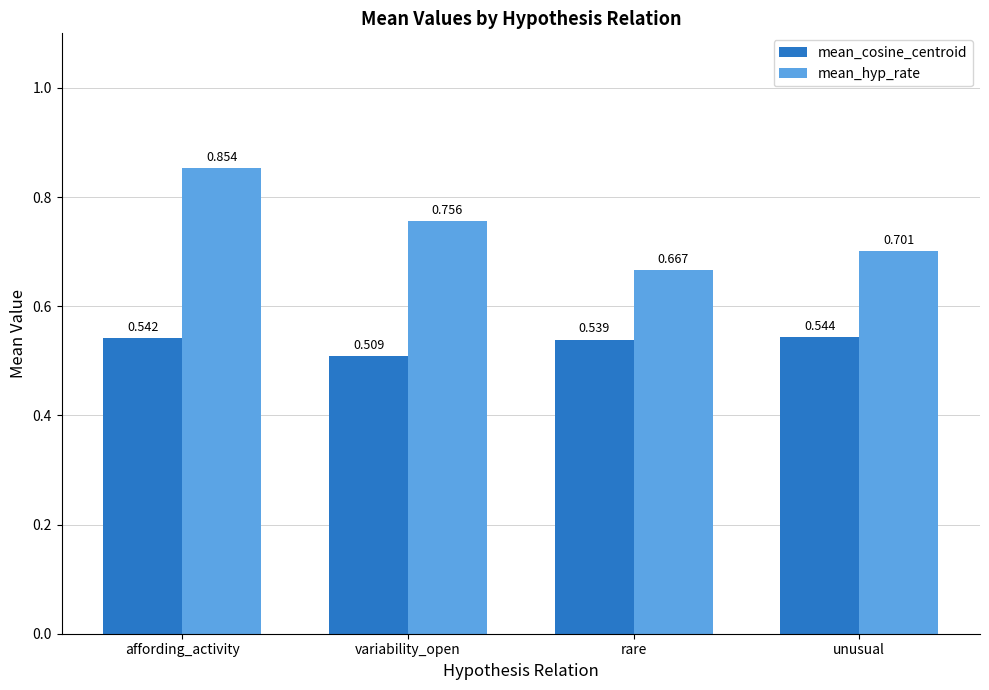

Is the value of mean_cosine_centroid at unusual greater than the value of mean_hyp_rate at variability_open?

No